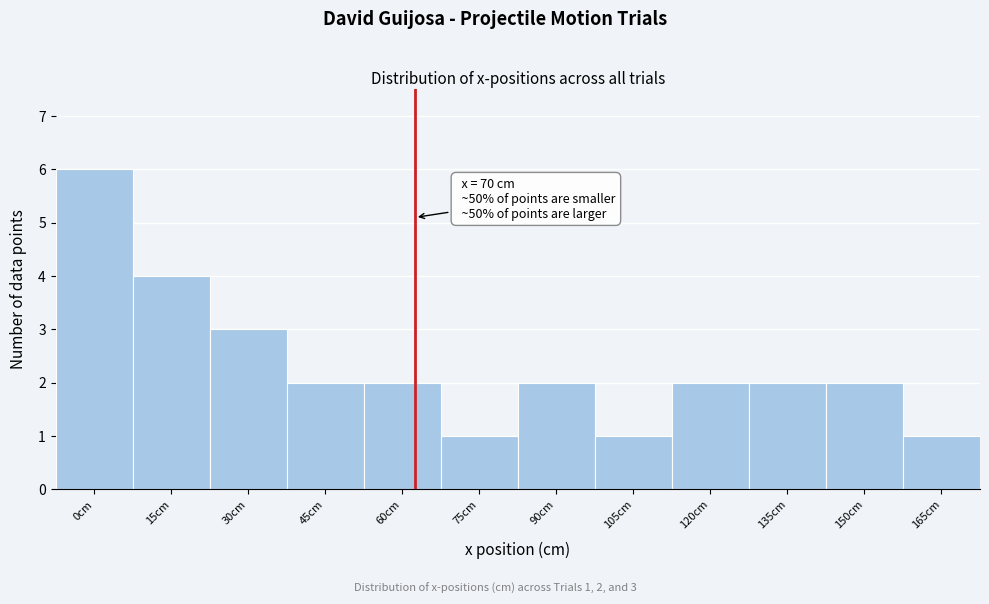

Reading left to right, list all the values displayed in this chart.

0cm=6	15cm=4	30cm=3	45cm=2	60cm=2	75cm=1	90cm=2	105cm=1	120cm=2	135cm=2	150cm=2	165cm=1